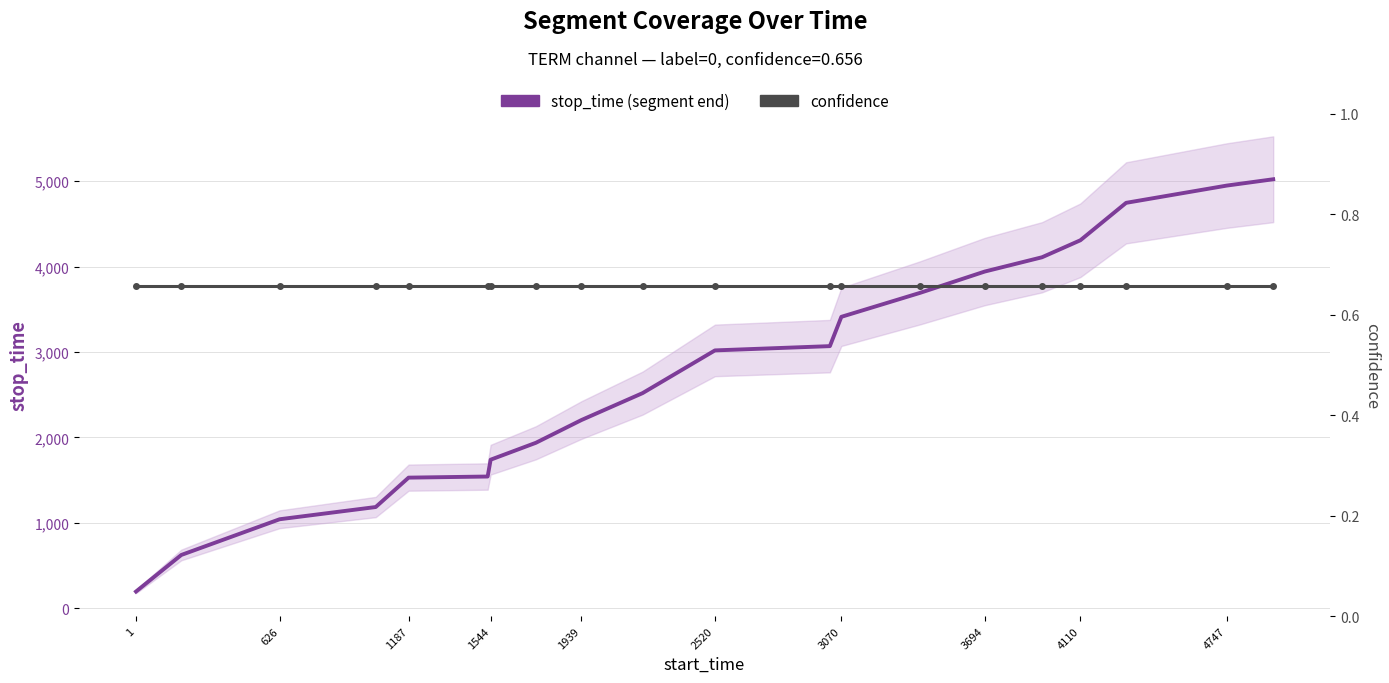

Is the value of confidence at 10 greater than the value of stop_time (segment end) at 3694?

No